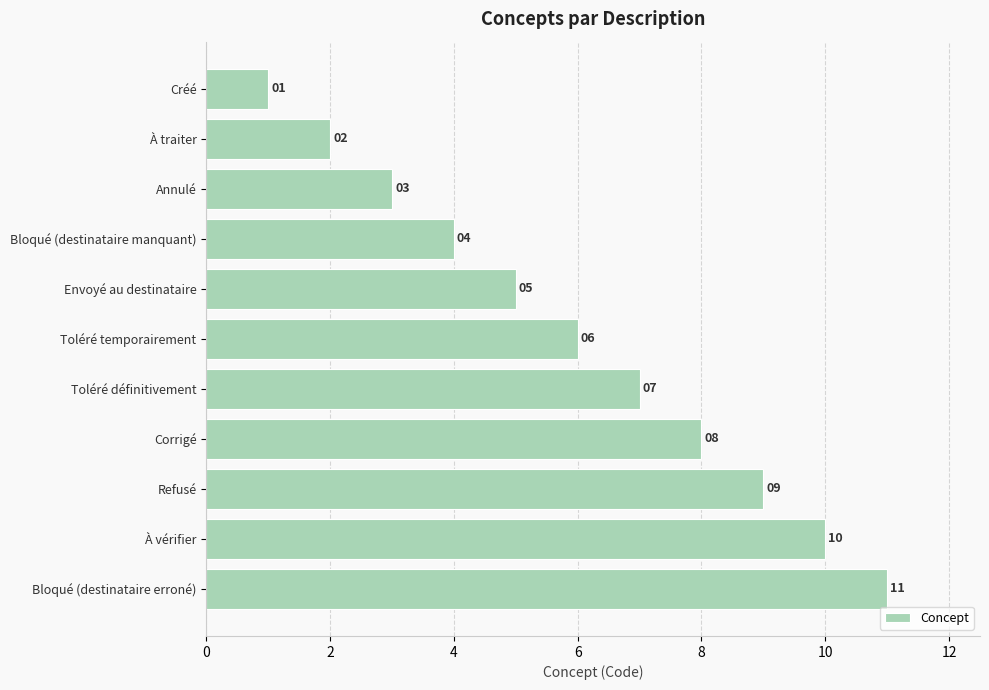

What is the difference between the maximum and minimum values?

10